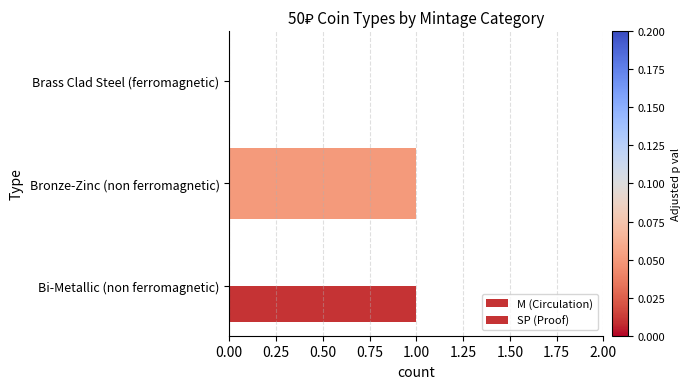

How many distinct data groups are displayed?

2